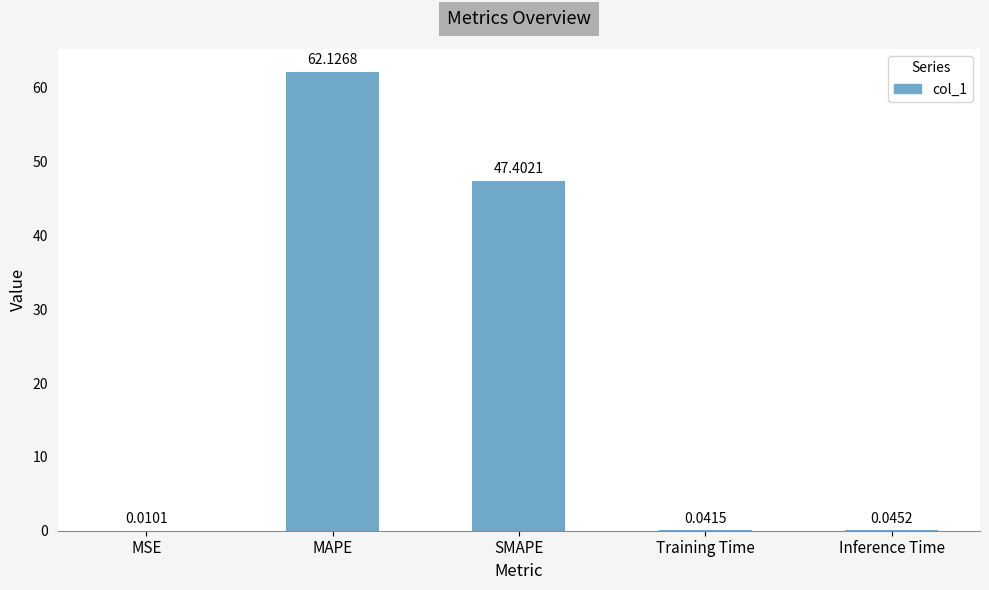

Are the bars horizontal?

No